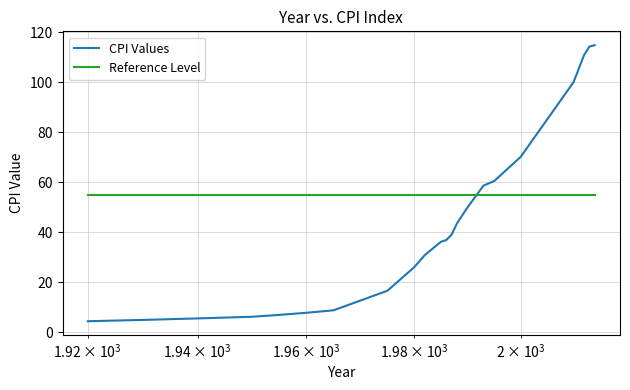

Does the chart display data point markers on the line(s)?

No